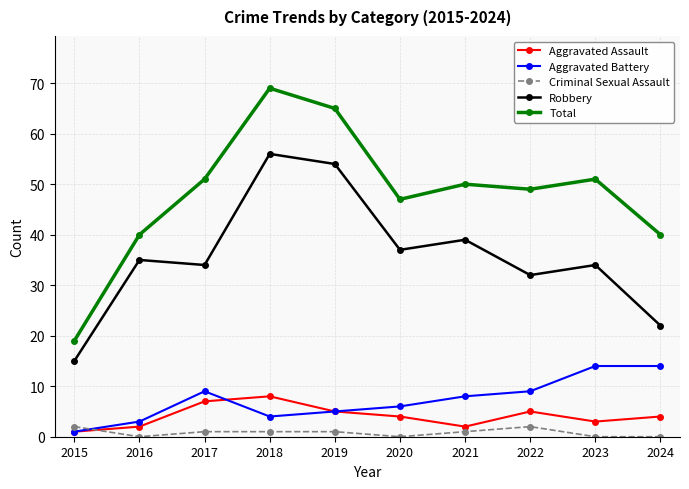

The Robbery series shows 54 at 2019. True or false?

True